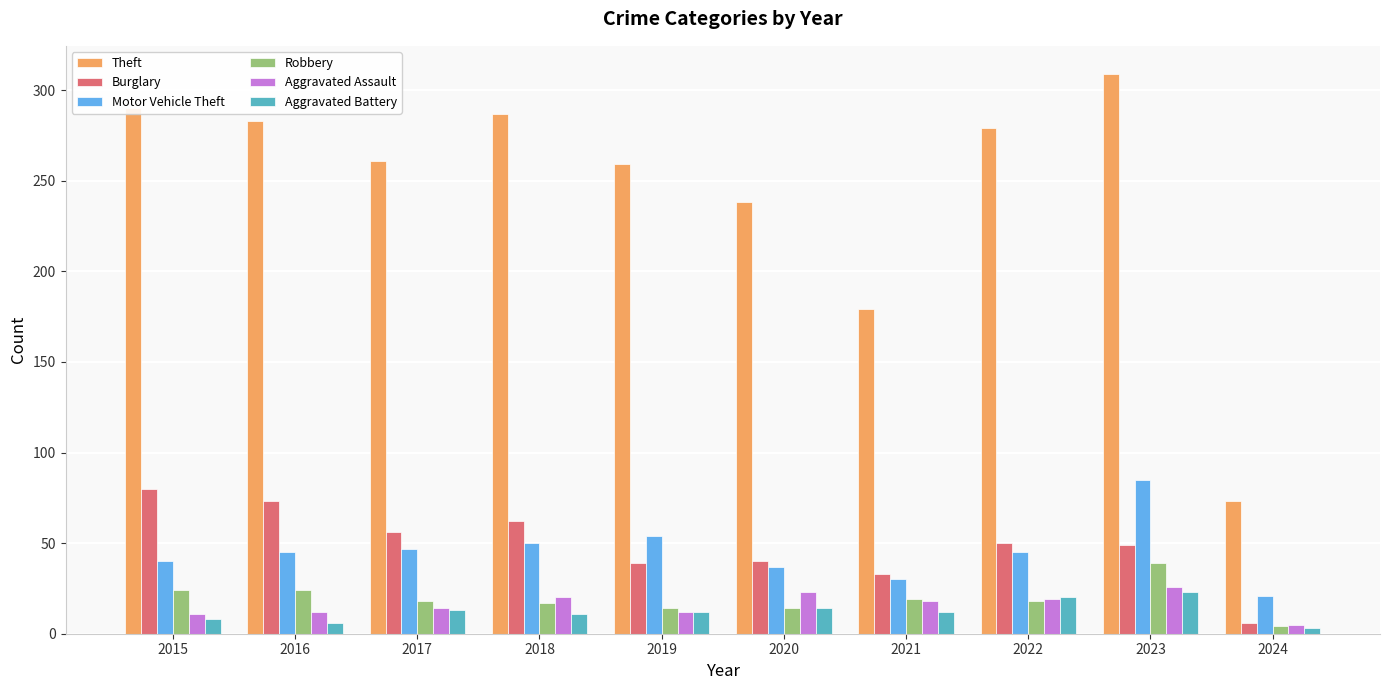

Is the value of Theft at 2015 greater than the value of Robbery at 2024?

Yes